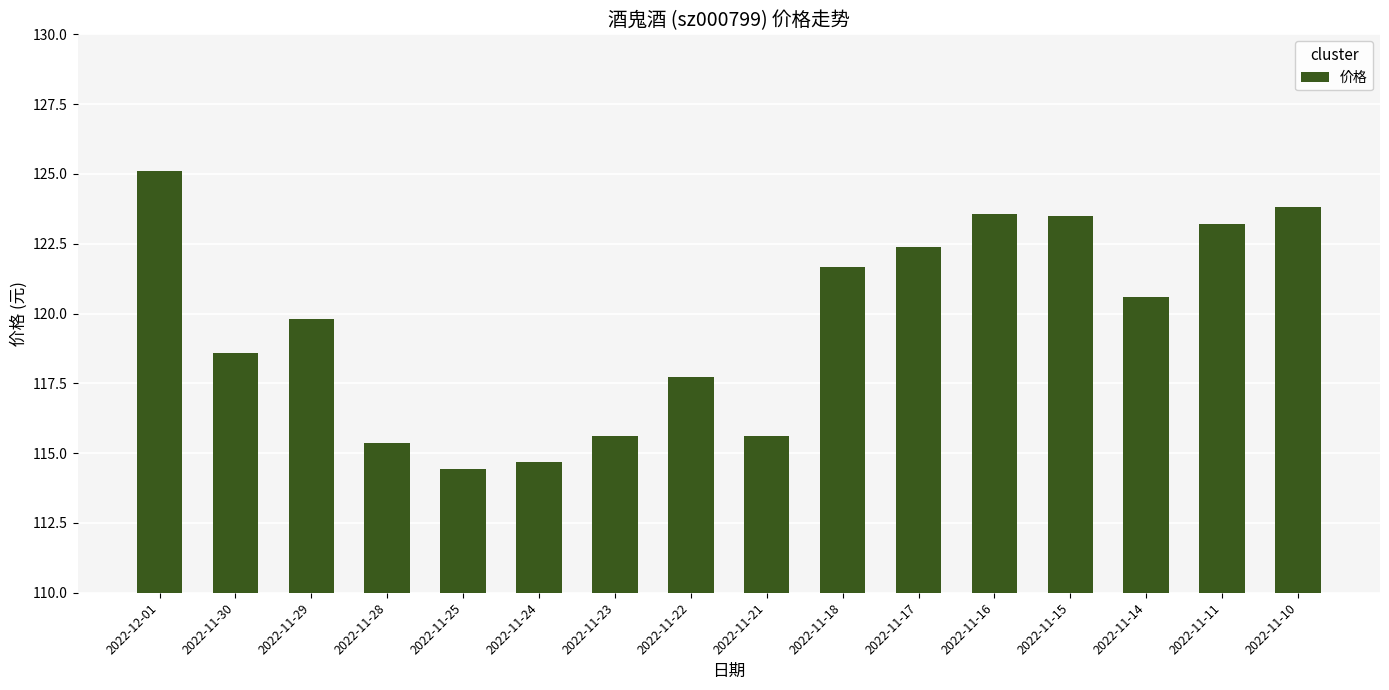

What is the greatest value displayed?

125.1